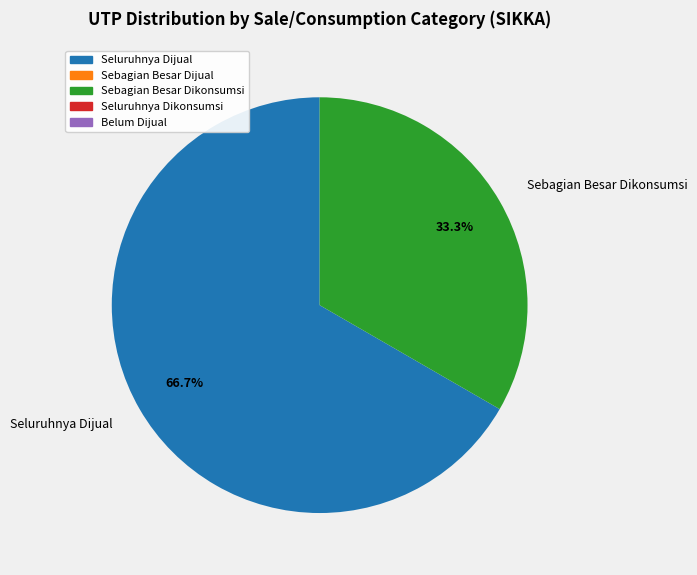

To the nearest percent, what is the difference between the largest and smallest slice percentages?

33%